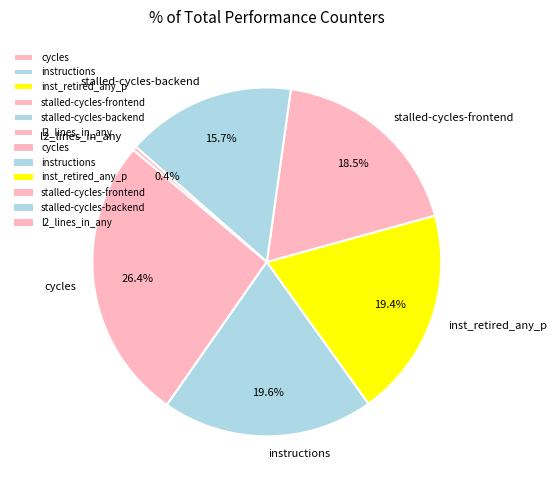

Which has a higher value, inst_retired_any_p or cycles?

cycles